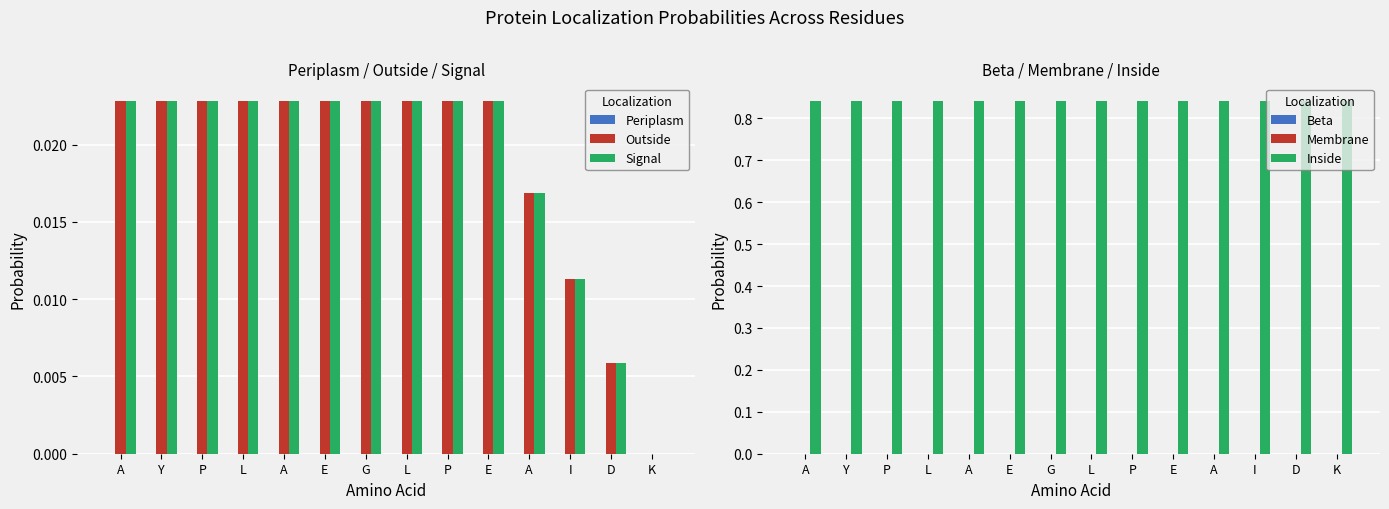

Does the chart contain any negative values?

No